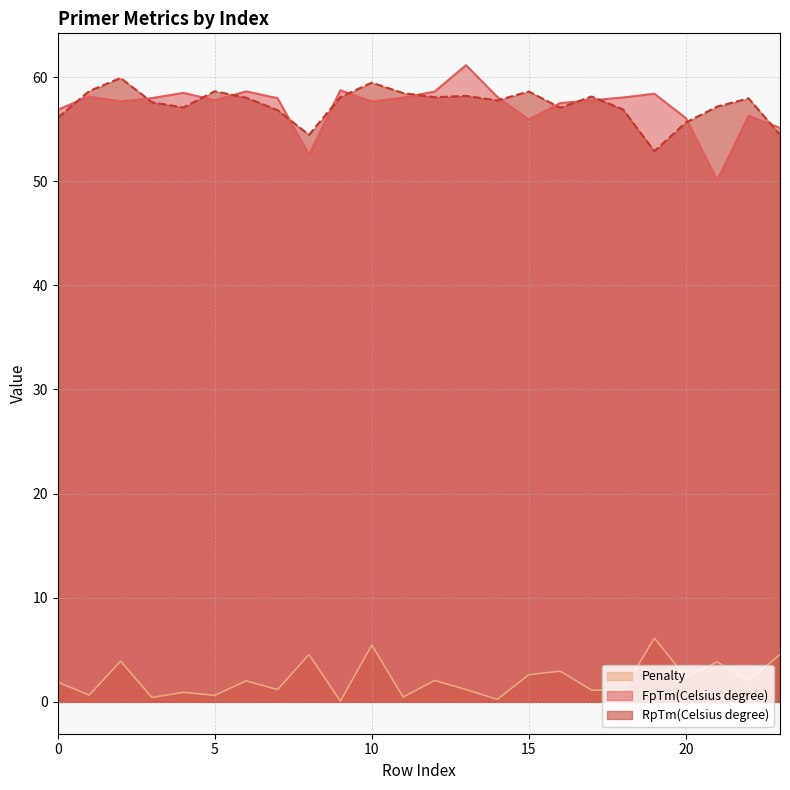

Which series has the largest total across all categories?

RpTm(Celsius degree)